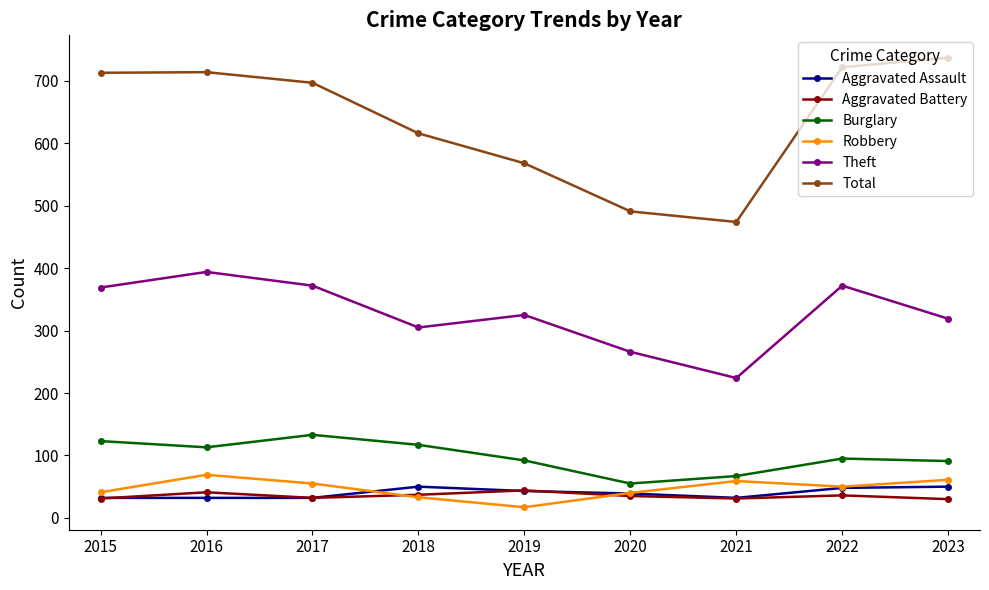

How many lines are shown in the chart?

6